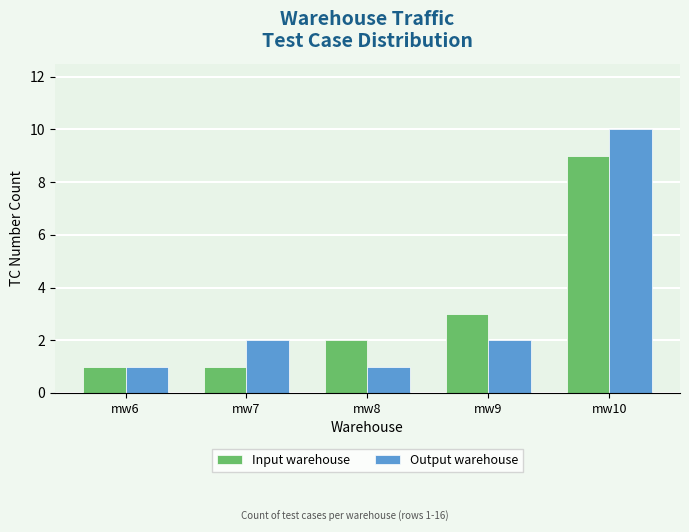

Reading left to right, extract all data points from this chart.

Input warehouse: 1	1	2	3	9
Output warehouse: 1	2	1	2	10